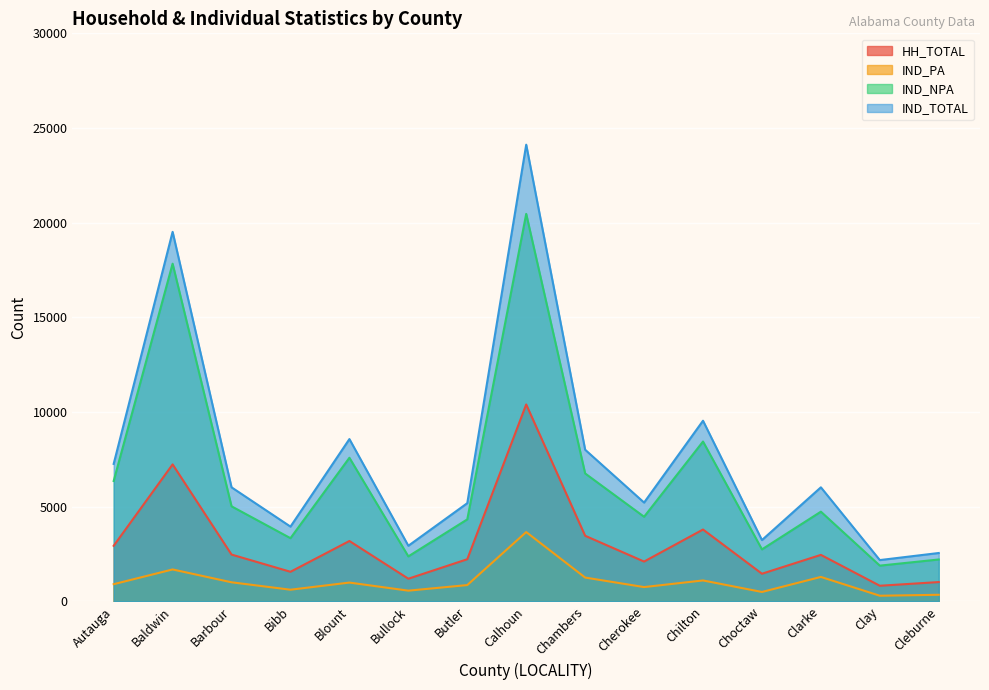

List the series in order of their peak value, lowest first.

IND_PA, HH_TOTAL, IND_NPA, IND_TOTAL